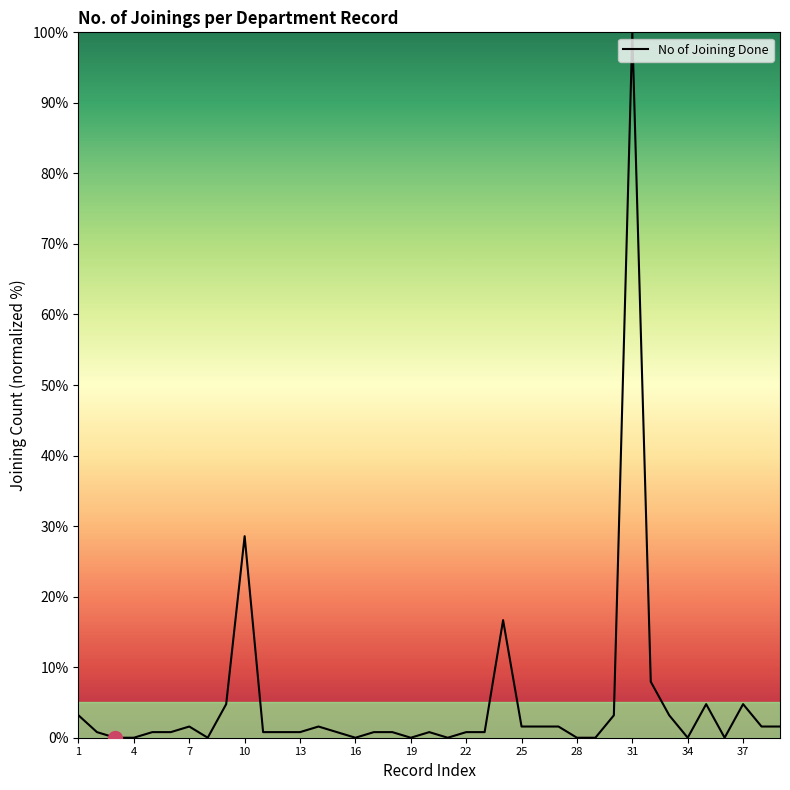

What is the average value?

5.1